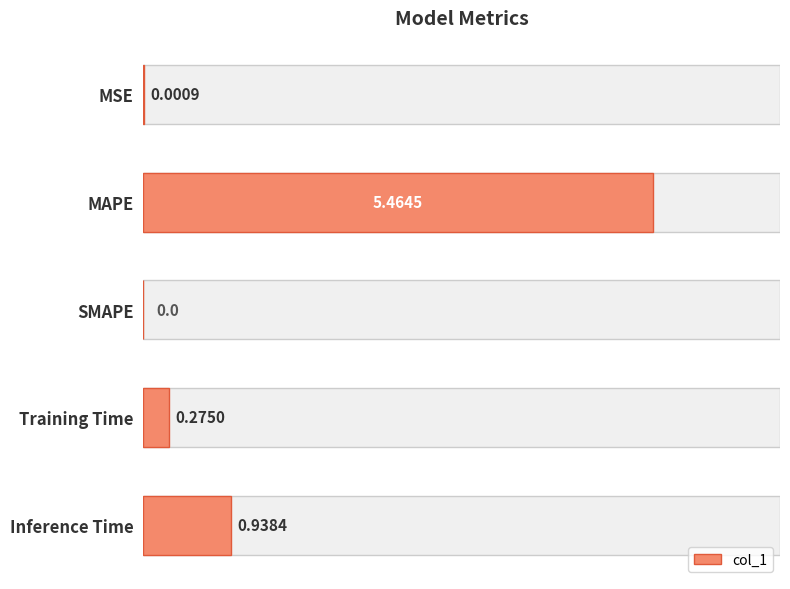

True or false: the data shows 0.0 at MSE.

True